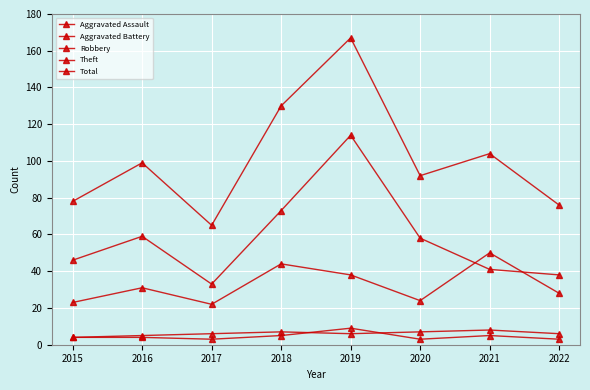

Does the chart have visible grid lines?

Yes